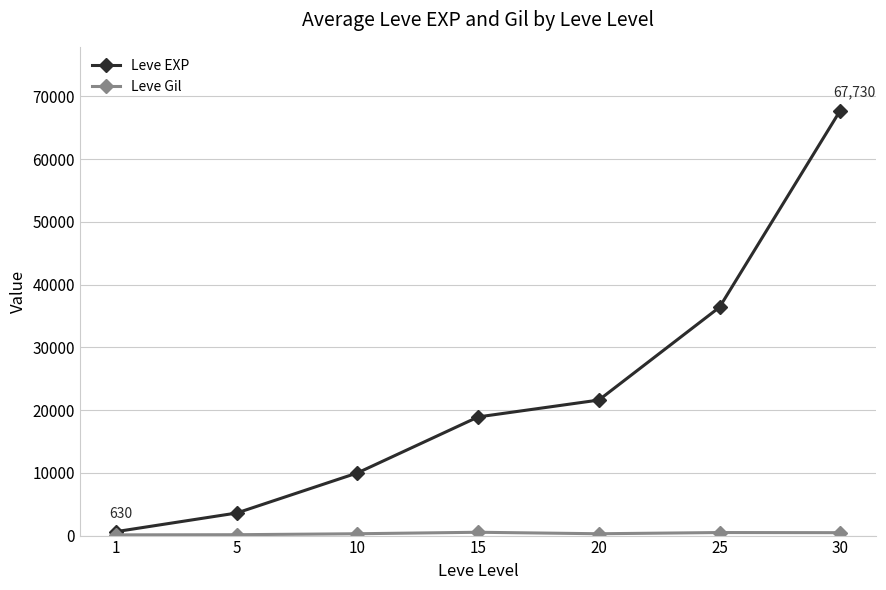

Is this an area chart (filled region under the line)?

No